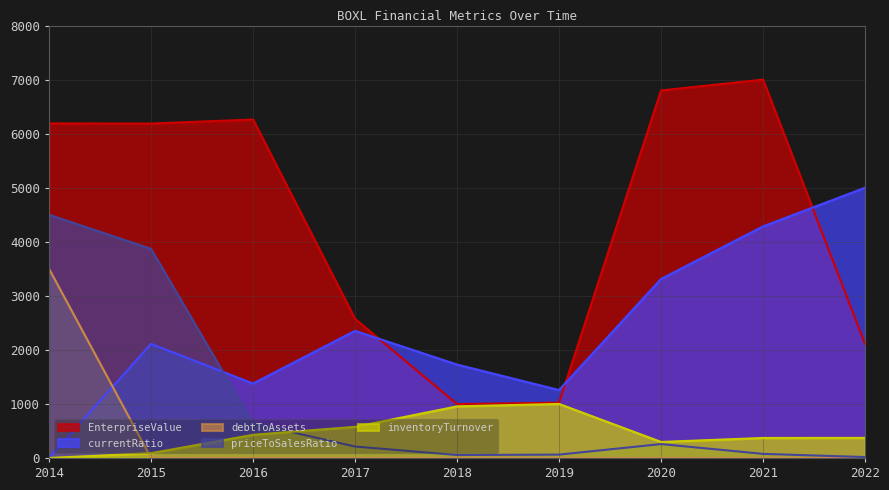

How many lines are shown in the chart?

5